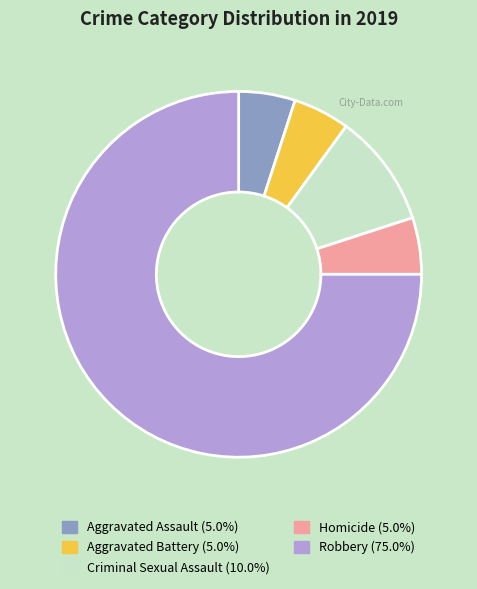

The Criminal Sexual Assault slice represents 10% of the pie. True or false?

True